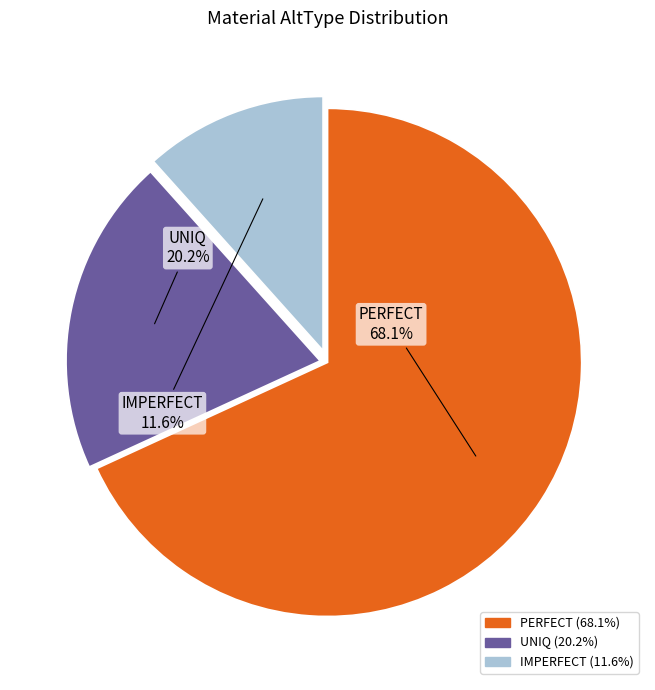

Is there any slice that represents more than half of the pie?

Yes